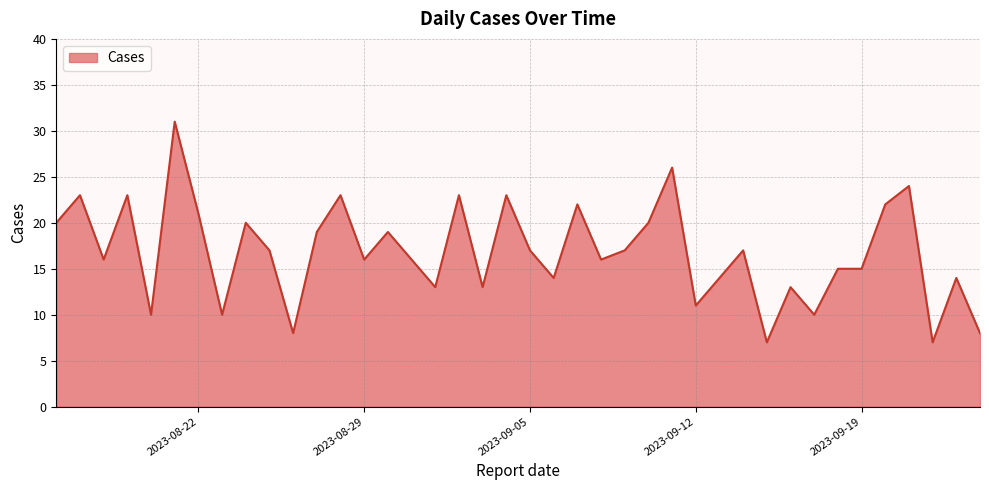

What is the minimum value shown in the chart?

7